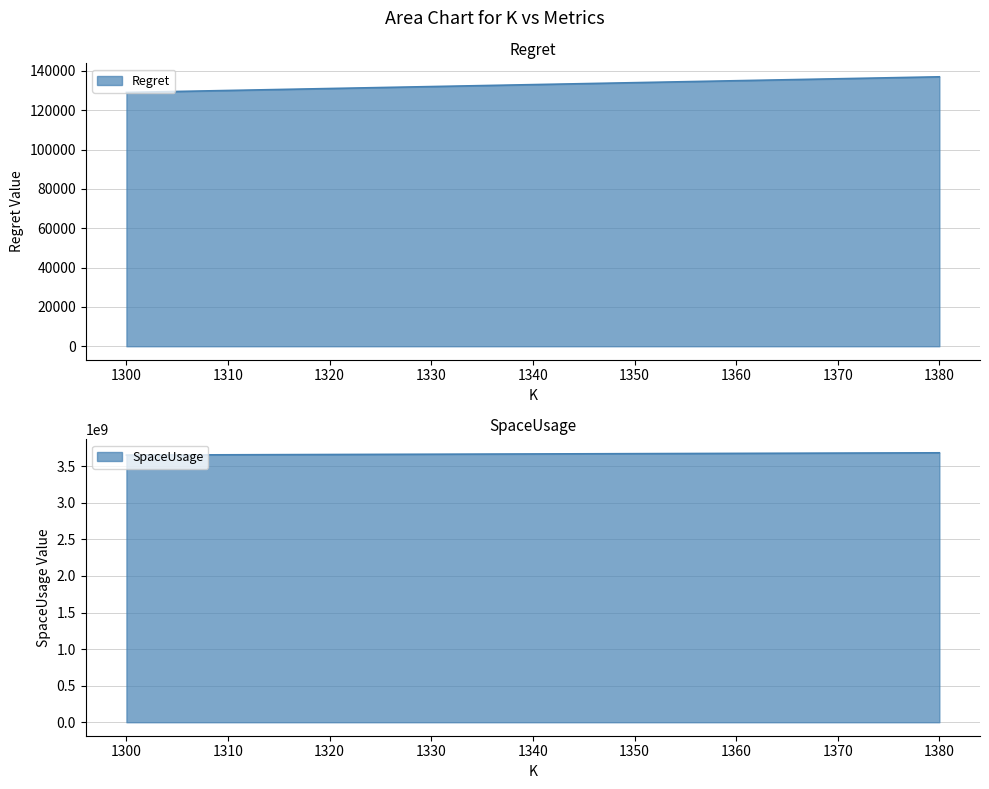

What is the difference between the Regret values at 1320 and 1300?

1993.5